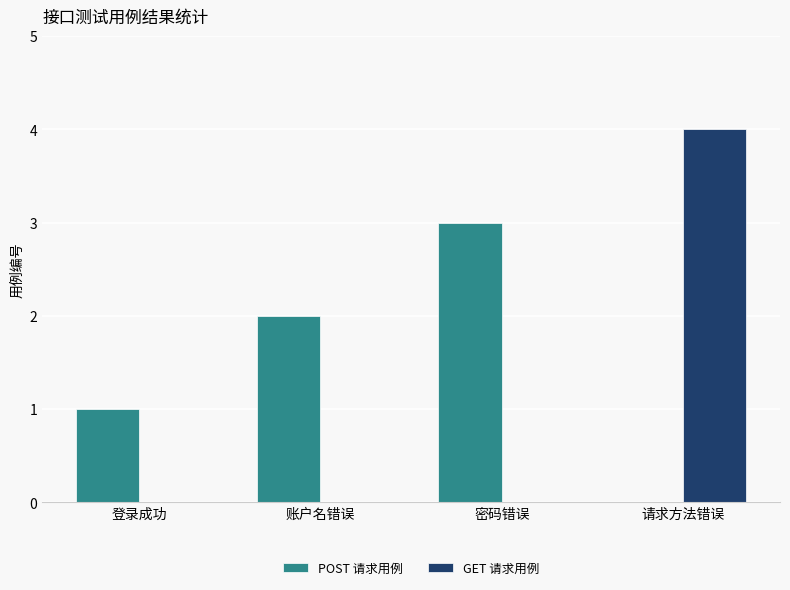

What are all the series names shown in the legend?

POST 请求用例, GET 请求用例